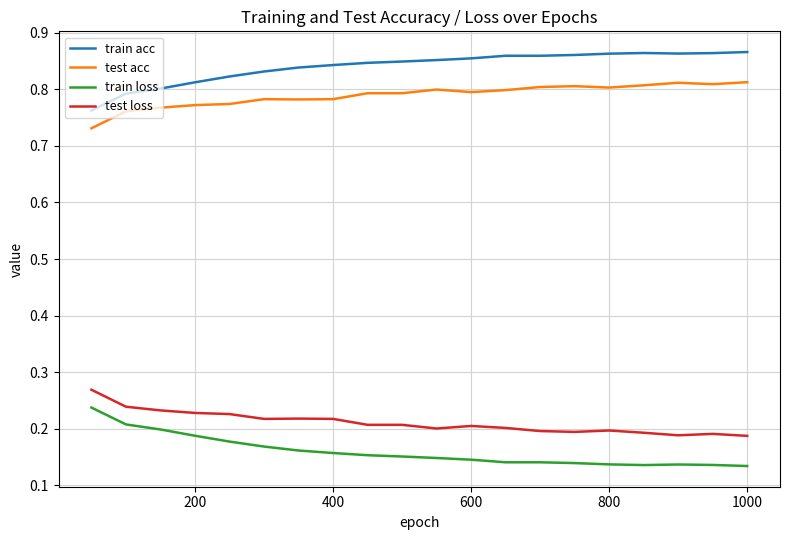

True or false: train loss and test loss cross at least once.

False